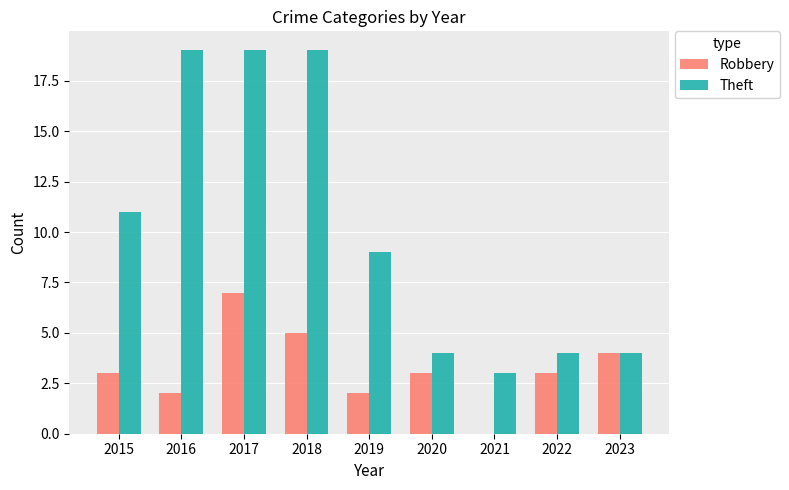

Is it true that Theft equals 3 at 2021?

True